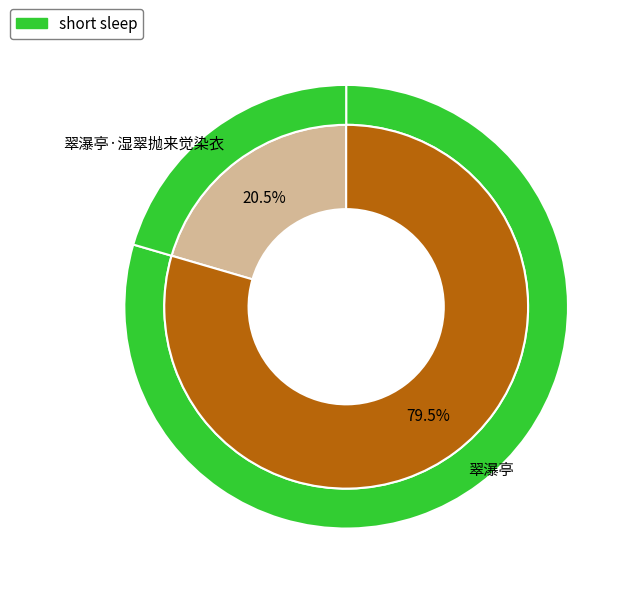

Is it true that 翠瀑亭·湿翠抛来觉染衣 is 14% of the pie?

False